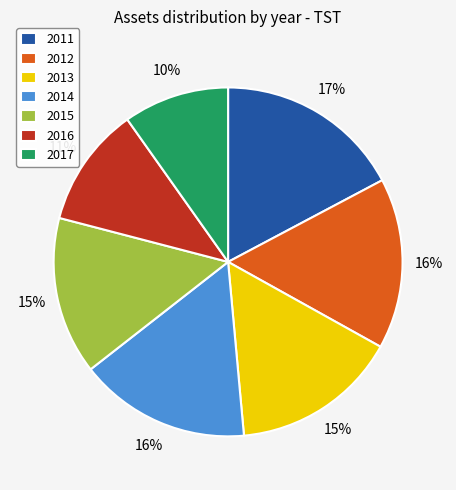

Is 2012 the majority of the pie?

No